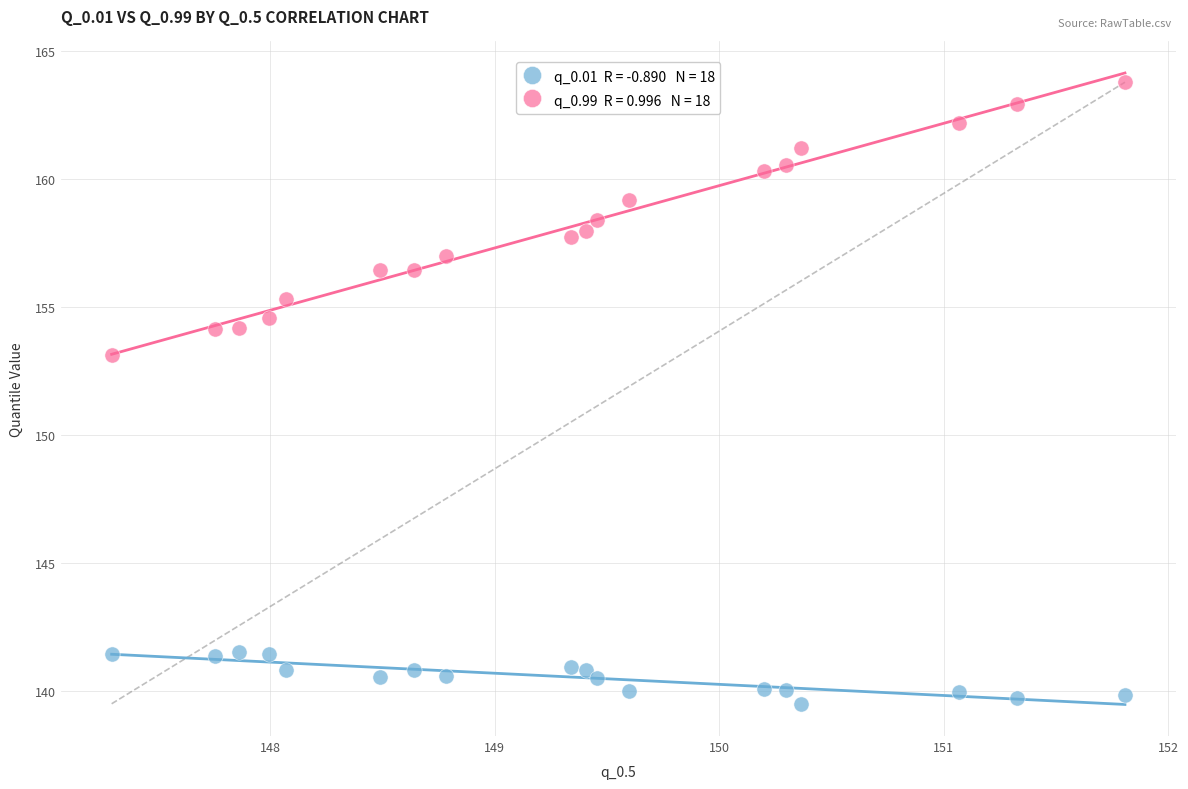

Across all series, what Y value is closest to 151?

153.1